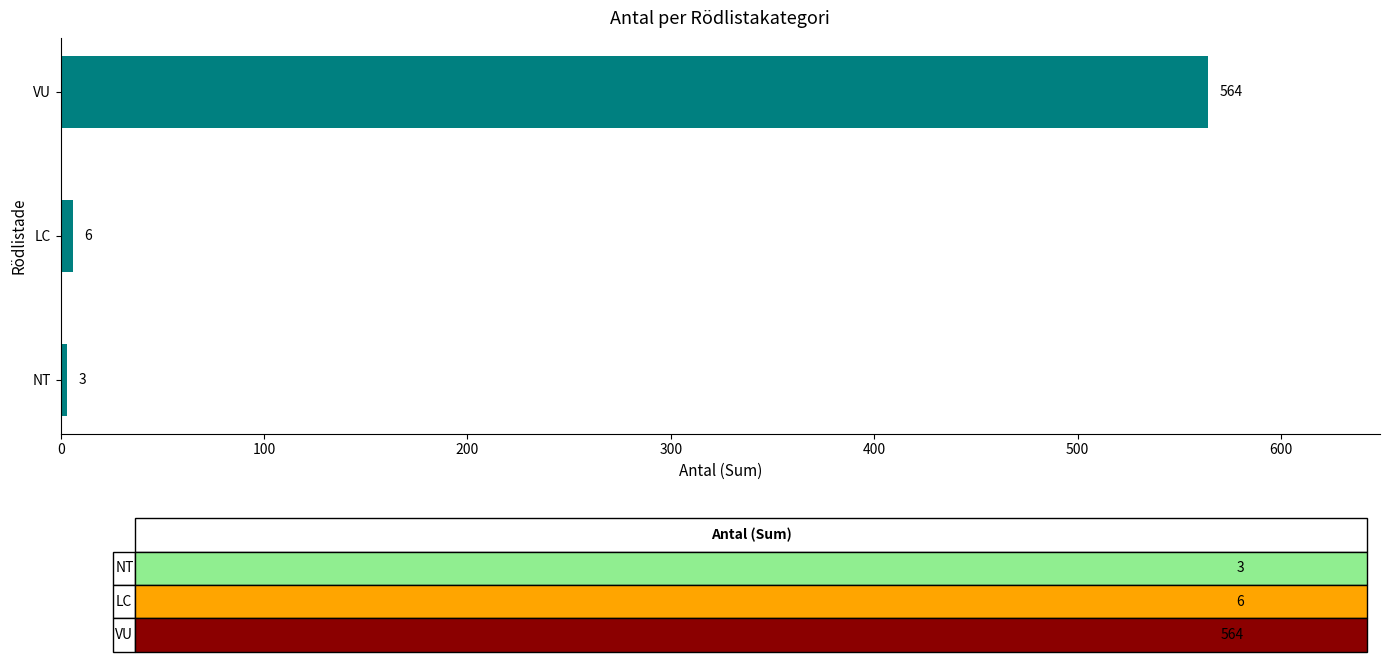

True or false: the data shows 6 at LC.

True